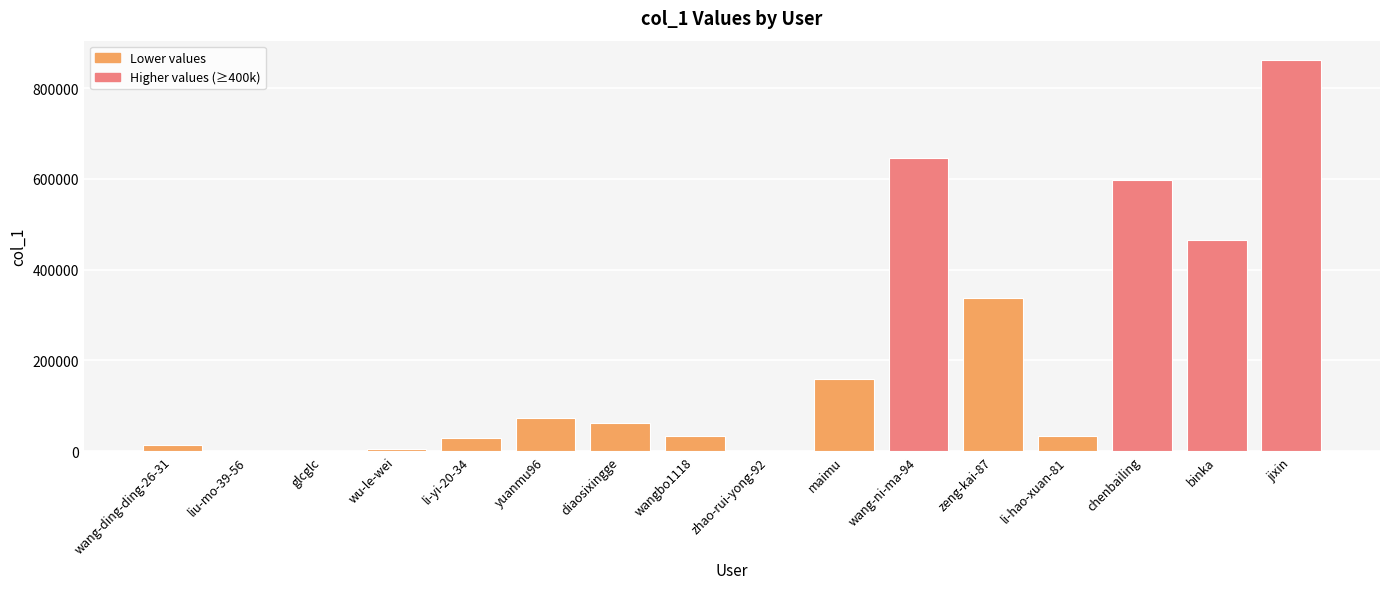

Where is the data nearest to the value 430814?

binka